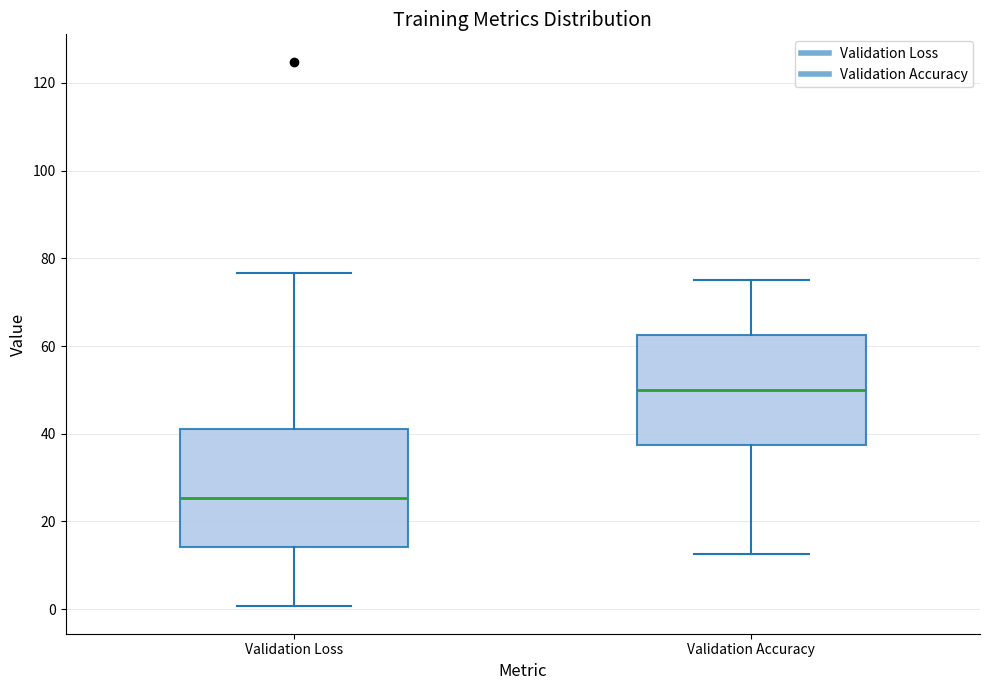

Reading left to right, read every box against the y-axis: the position of its median line, the range the box covers, and the ends of its whiskers. The values are not printed on the chart, so give them approximately, as read against the axis.

Validation Loss: median 26, box 14 to 42, whiskers 0 to 76
Validation Accuracy: median 50, box 38 to 62, whiskers 12 to 76